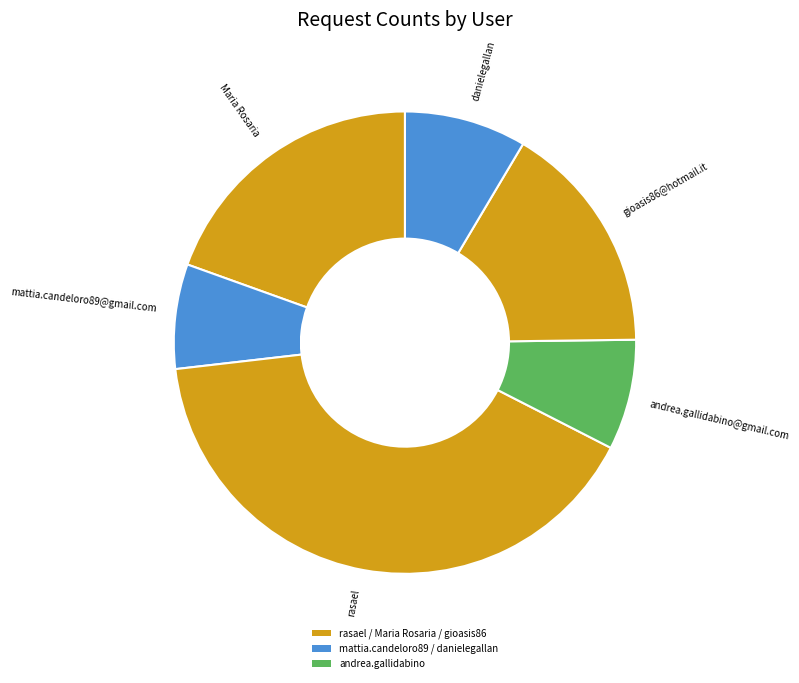

What is the ratio of the value at danielegallan to the value at Maria Rosaria?

0.4